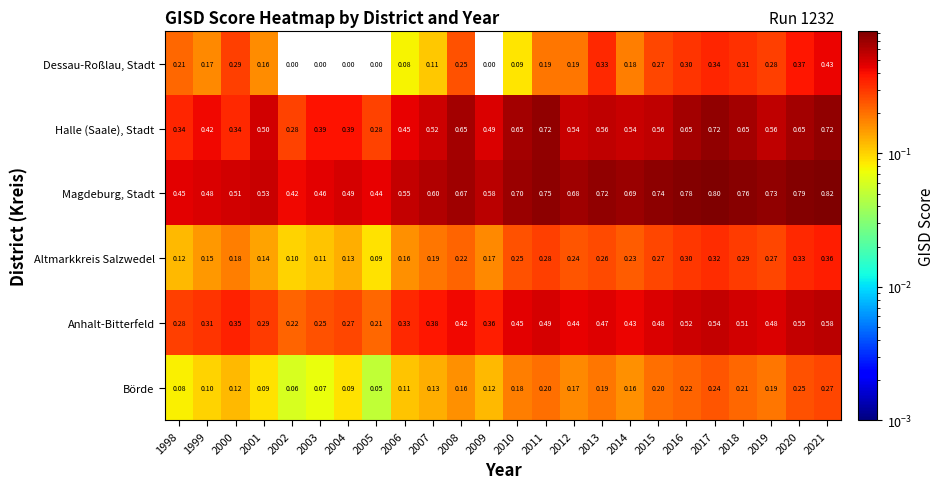

List the series in order of their peak value, highest first.

Magdeburg, Stadt, Halle (Saale), Stadt, Anhalt-Bitterfeld, Dessau-Roßlau, Stadt, Altmarkkreis Salzwedel, Börde